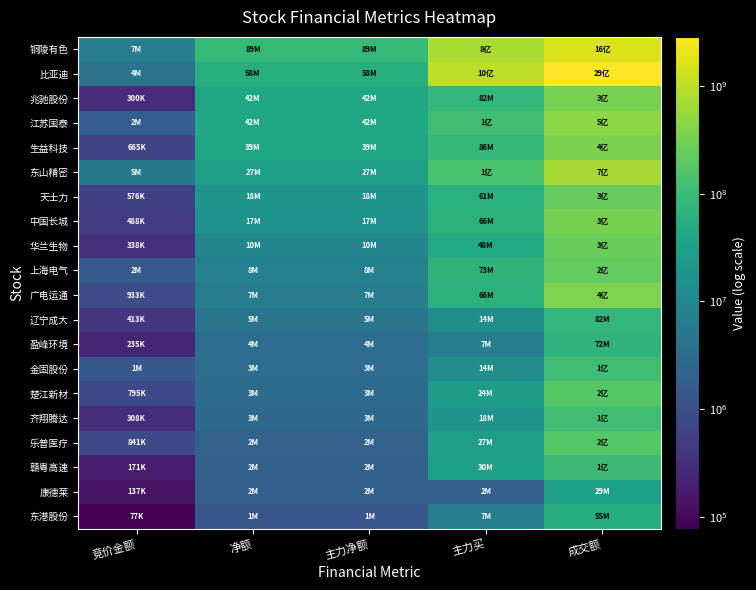

Reading right to left, extract all data points from this chart.

铜陵有色: 成交额=1618774552	主力买=768259441	主力净额=88710220	净额=88710220	竞价金额=6990090
比亚迪: 成交额=2863779538	主力买=1001402090	主力净额=57802853	净额=57802853	竞价金额=4346000
兆驰股份: 成交额=339161641	主力买=82339499	主力净额=42063281	净额=42063281	竞价金额=299592
江苏国泰: 成交额=479278790	主力买=113339281	主力净额=41859949	净额=41859949	竞价金额=1791936
生益科技: 成交额=362161336	主力买=85812574	主力净额=39094129	净额=39094129	竞价金额=665434
东山精密: 成交额=699883105	主力买=146941869	主力净额=26827538	净额=26827538	竞价金额=5375268
天士力: 成交额=251185892	主力买=61090283	主力净额=18406300	净额=18406300	竞价金额=576080
中国长城: 成交额=328693983	主力买=66304998	主力净额=16699866	净额=16699866	竞价金额=487920
华兰生物: 成交额=260204222	主力买=47803732	主力净额=9644091	净额=9644091	竞价金额=337666
上海电气: 成交额=231431164	主力买=72664365	主力净额=7966953	净额=7966953	竞价金额=1532732
广电运通: 成交额=370511053	主力买=65865767	主力净额=6765539	净额=6765539	竞价金额=932982
辽宁成大: 成交额=81763849	主力买=13739163	主力净额=4697331	净额=4697331	竞价金额=413105
盈峰环境: 成交额=72429628	主力买=7061562	主力净额=3500764	净额=3500764	竞价金额=234654
金固股份: 成交额=113596824	主力买=13966993	主力净额=3432072	净额=3432072	竞价金额=1338740
楚江新材: 成交额=189671815	主力买=24470575	主力净额=3184058	净额=3184058	竞价金额=795247
齐翔腾达: 成交额=115416518	主力买=18432305	主力净额=2919432	净额=2919432	竞价金额=307930
乐普医疗: 成交额=178842992	主力买=27009839	主力净额=2246288	净额=2246288	竞价金额=840602
赣粤高速: 成交额=105295030	主力买=30125560	主力净额=2001086	净额=2001086	竞价金额=171360
康德莱: 成交额=29280128	主力买=1970853	主力净额=1970853	净额=1970853	竞价金额=136896
东港股份: 成交额=54819417	主力买=7264243	主力净额=1281417	净额=1281417	竞价金额=77418